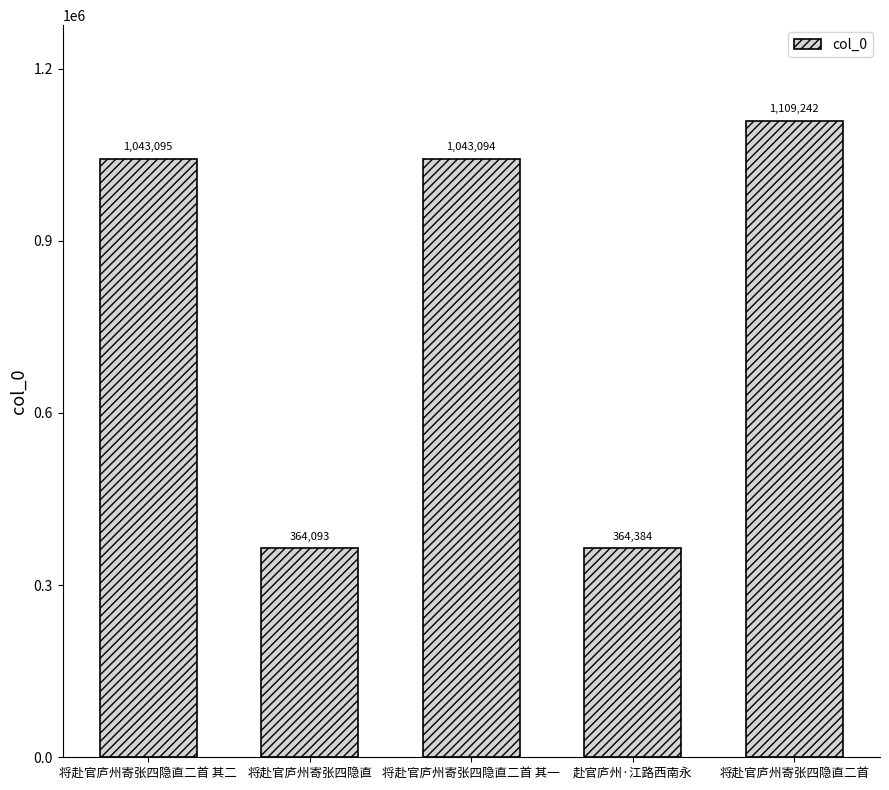

What is the greatest value displayed?

1109242